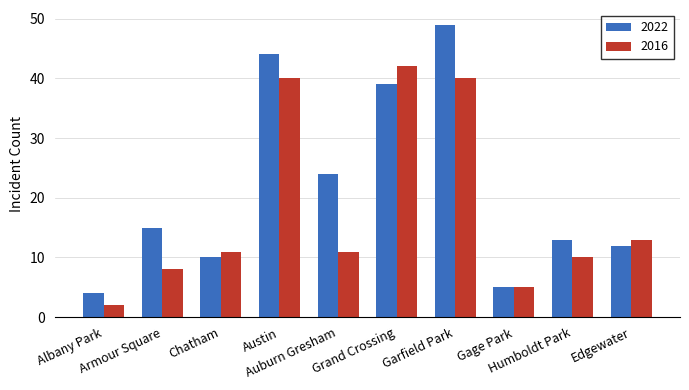

What is the sum of all 2016 values?

182